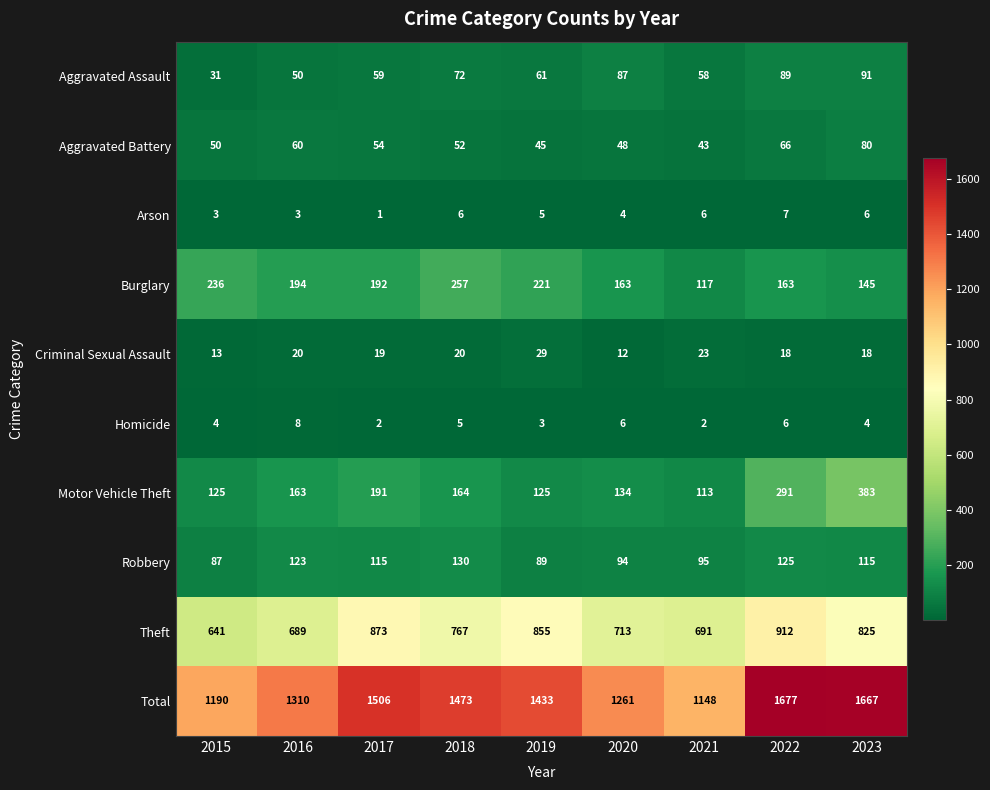

At which label is Theft closest to 776?

2018